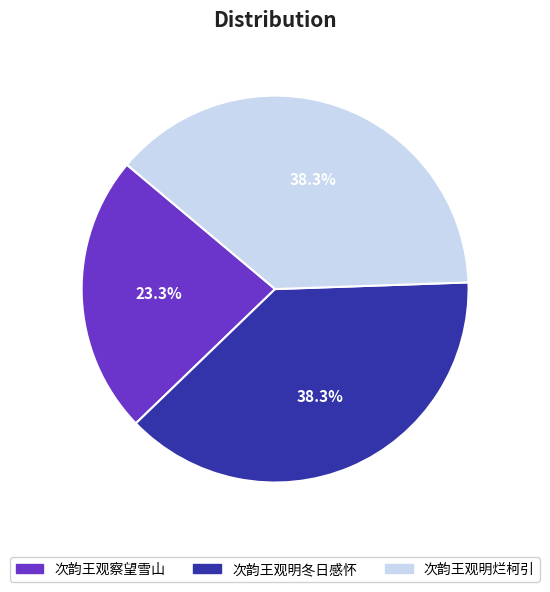

How many slices are in this pie chart?

3